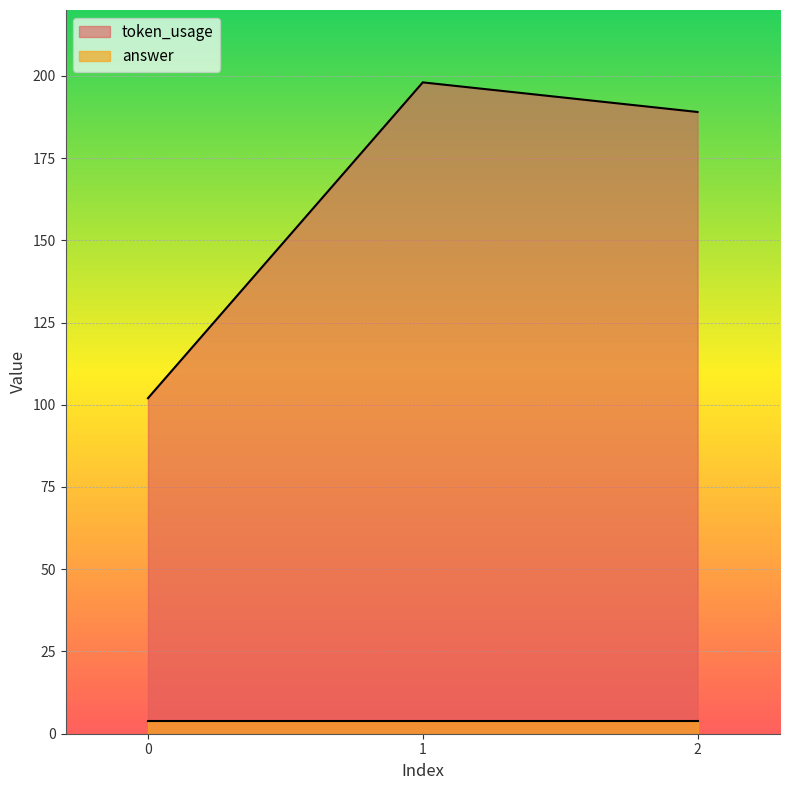

Does the chart display data point markers on the line(s)?

No